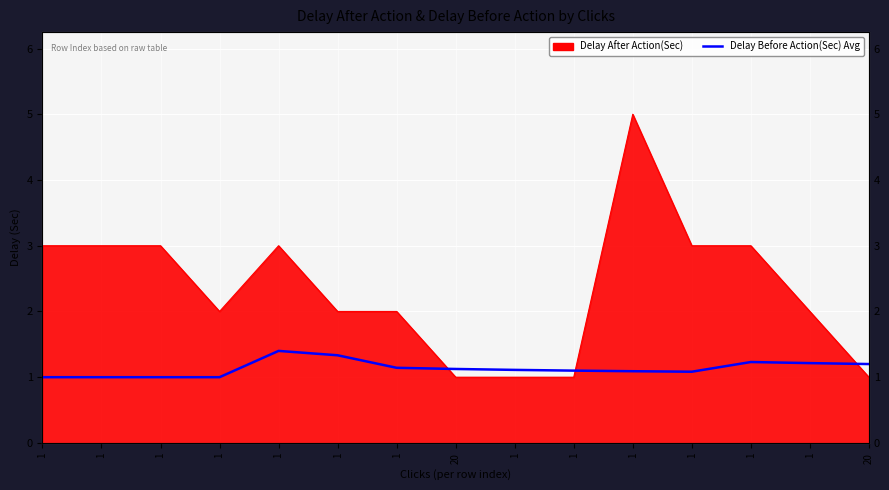

What is the sum of all values?

17.0